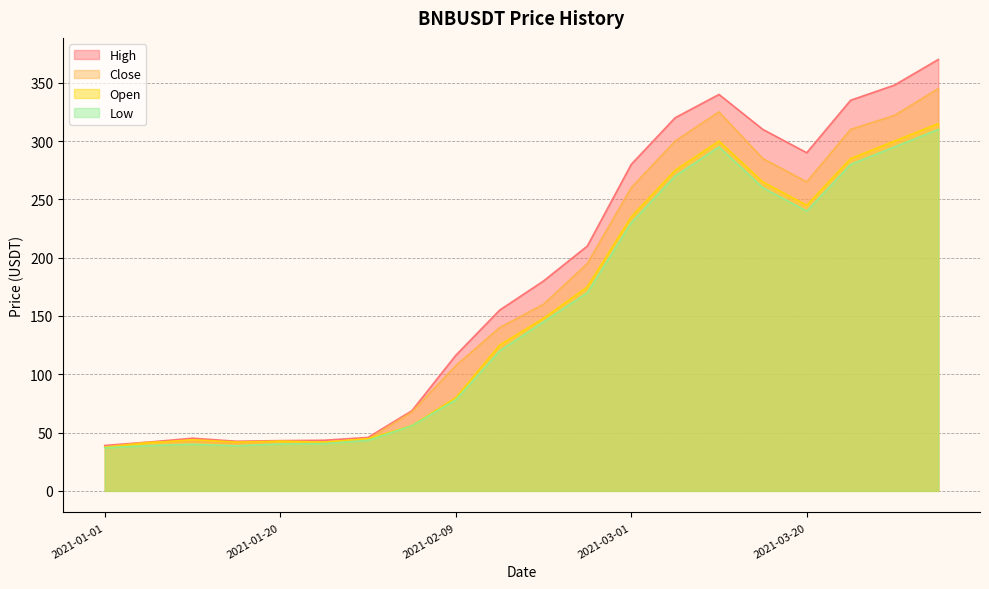

Is it true that close equals 605.8 at 2021-04-05?

False